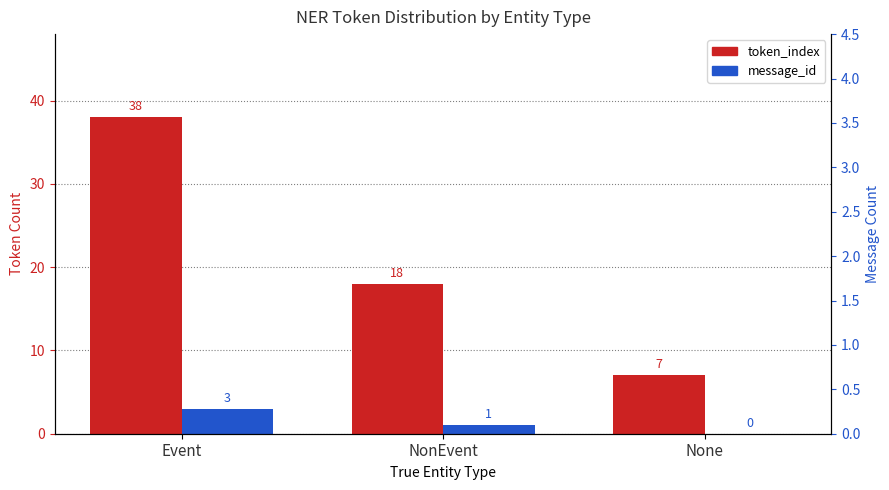

Reading left to right, what are all the values shown in this chart?

token_index: Event=38	NonEvent=18	None=7
message_id: Event=3	NonEvent=1	None=0